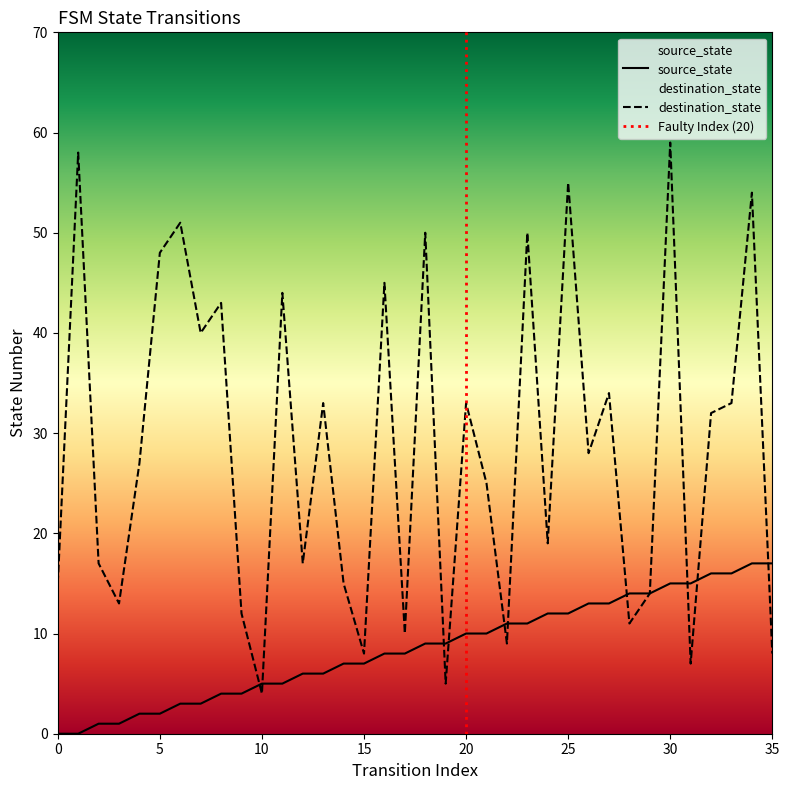

Which series has the largest total across all categories?

destination_state